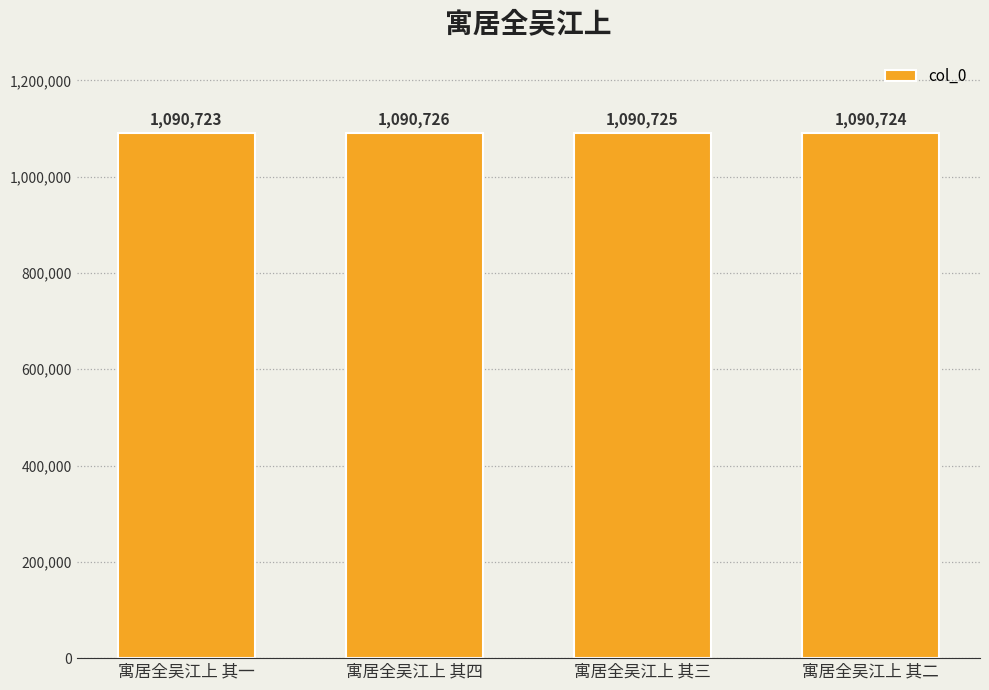

Where does the data first go above 1090725?

寓居全吴江上 其四